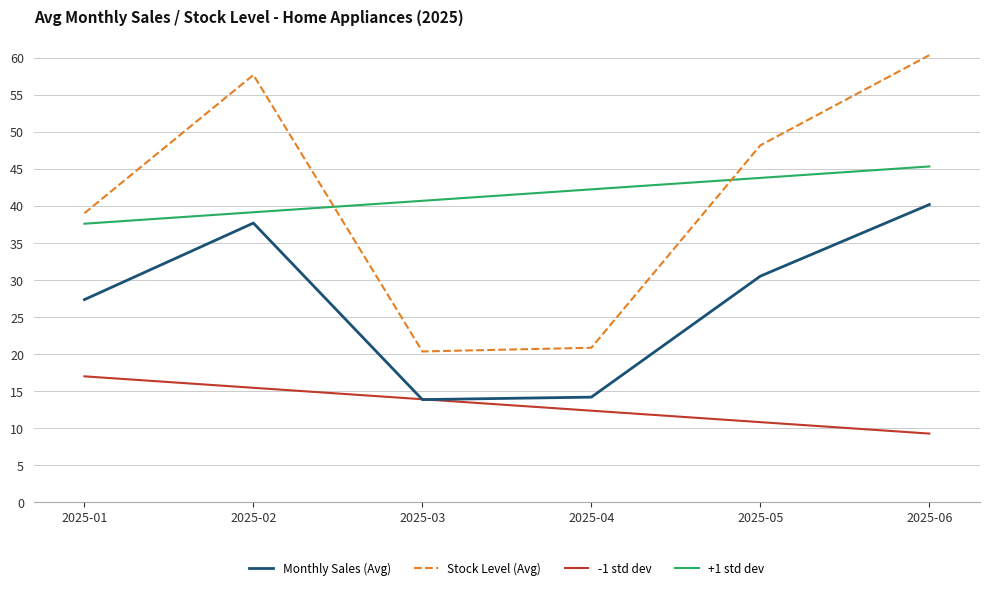

The -1 std dev series shows 10.8 at 2025-05. True or false?

True